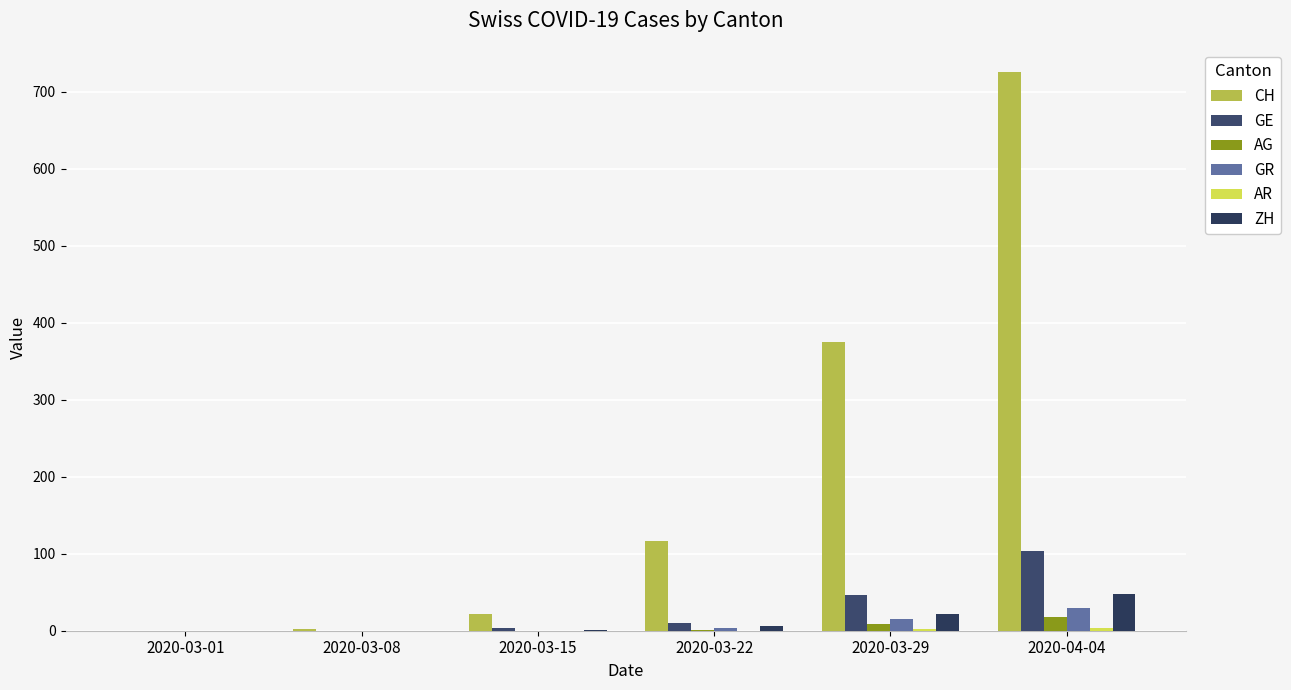

How many categories are shown in the chart?

6